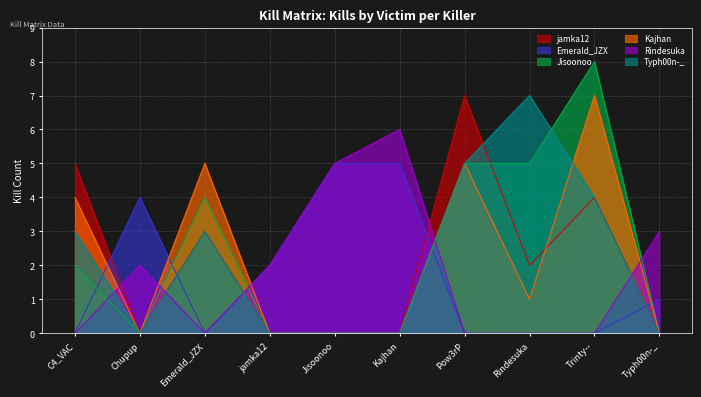

After their last crossing, which series has the higher values: Rindesuka or jamka12?

Rindesuka